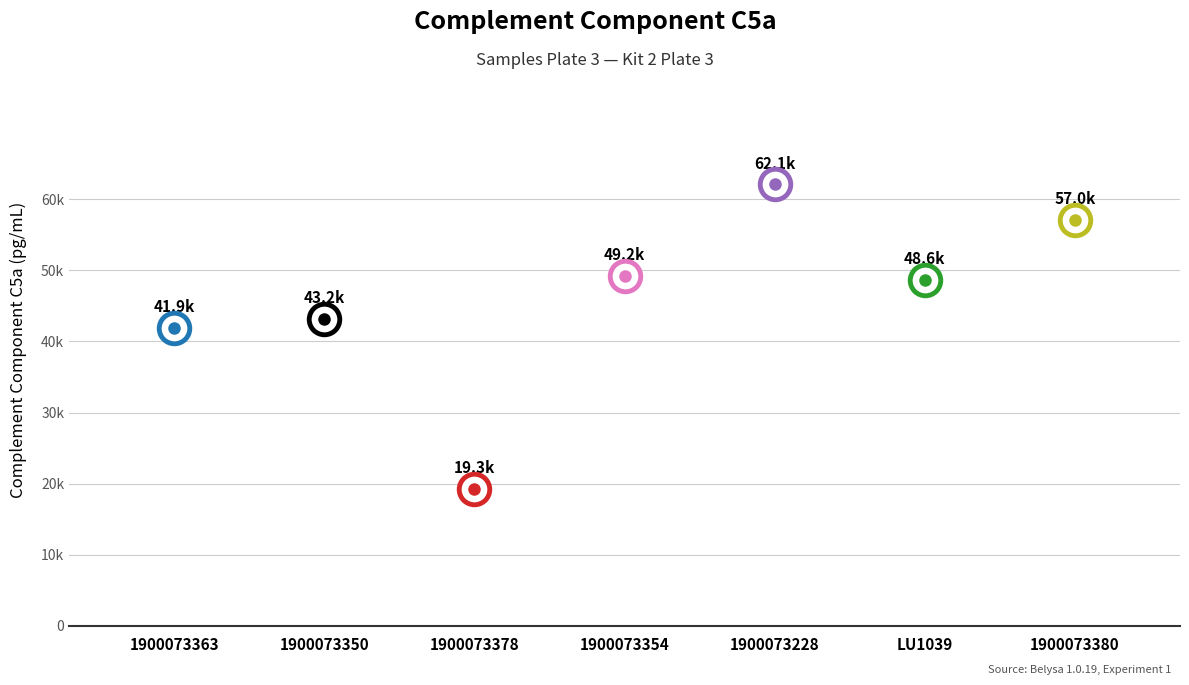

What is the label of the 5th point from the right?

1900073378